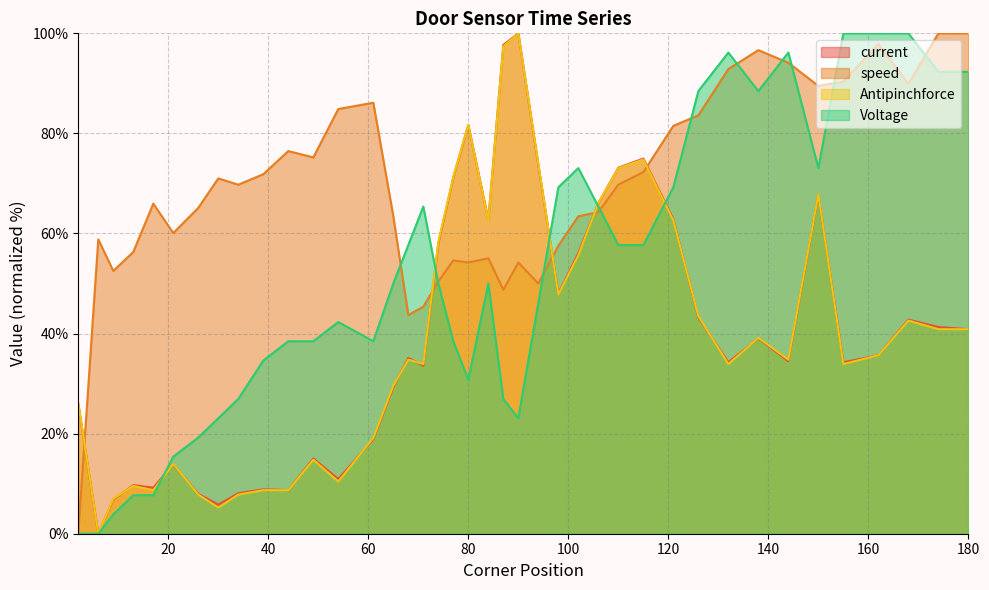

How many intersections are there between speed and current?

5